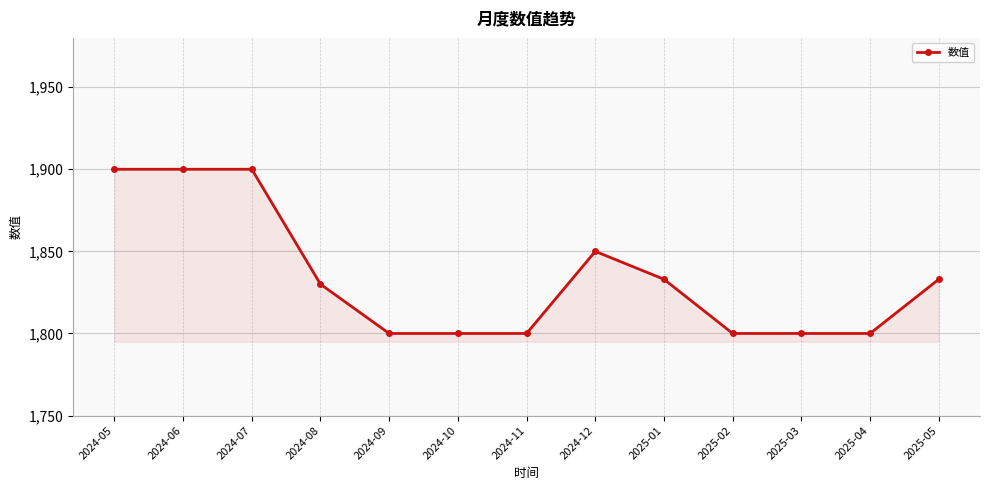

How many data points are less than 1830?

6